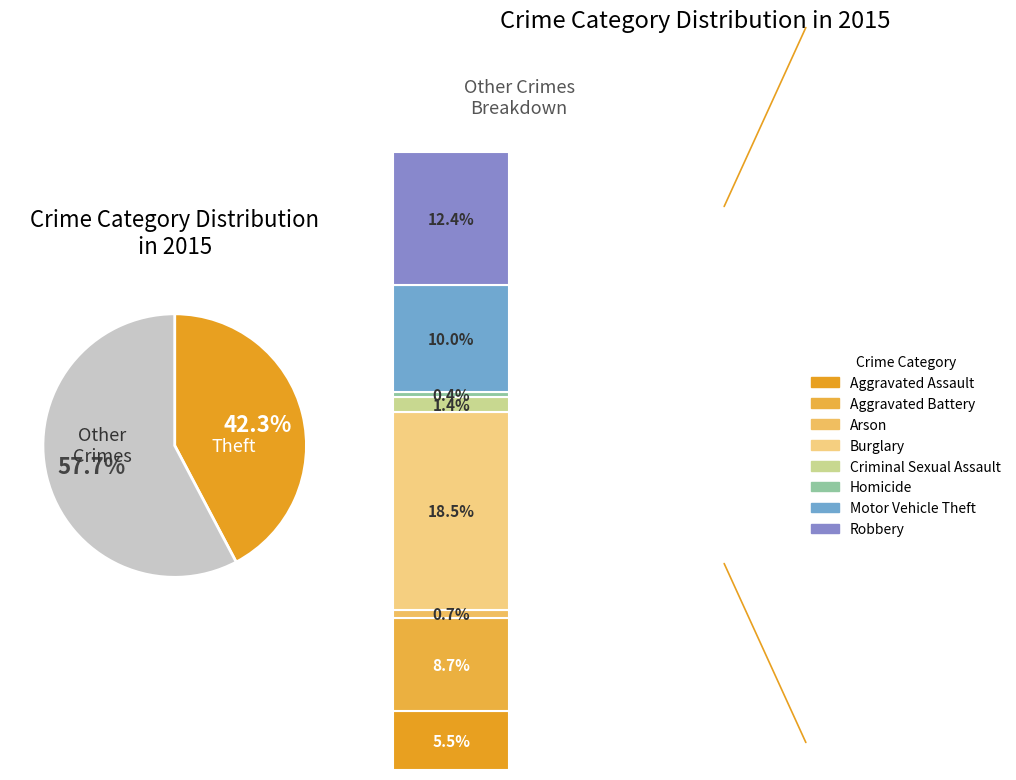

What is the ratio of the value at Theft to the value at Criminal Sexual Assault?

29.4